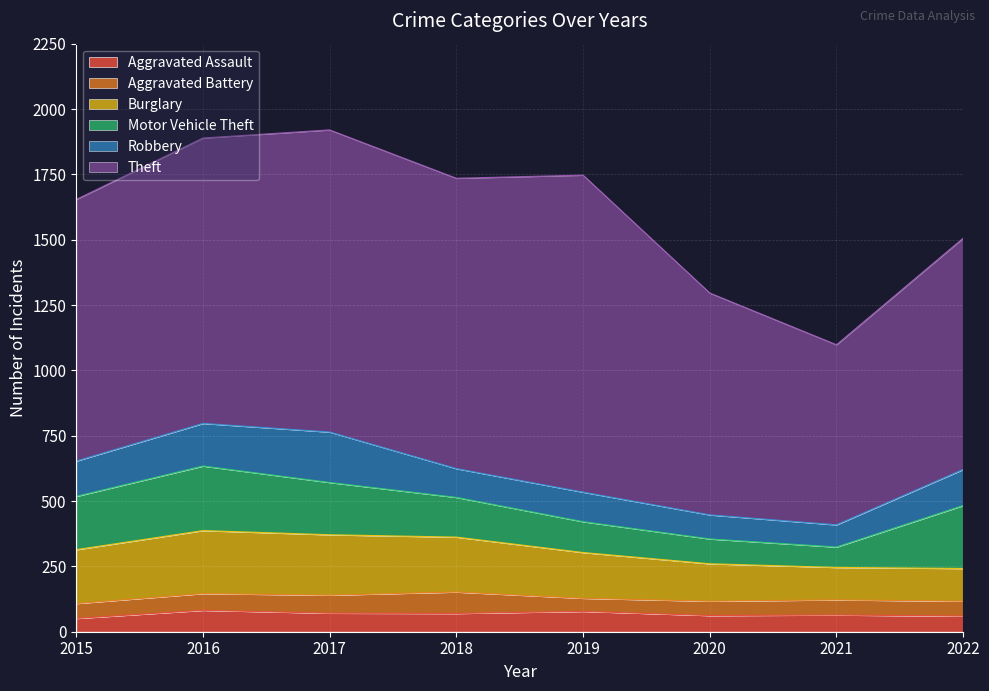

How many interior local peaks does the Theft series have?

2